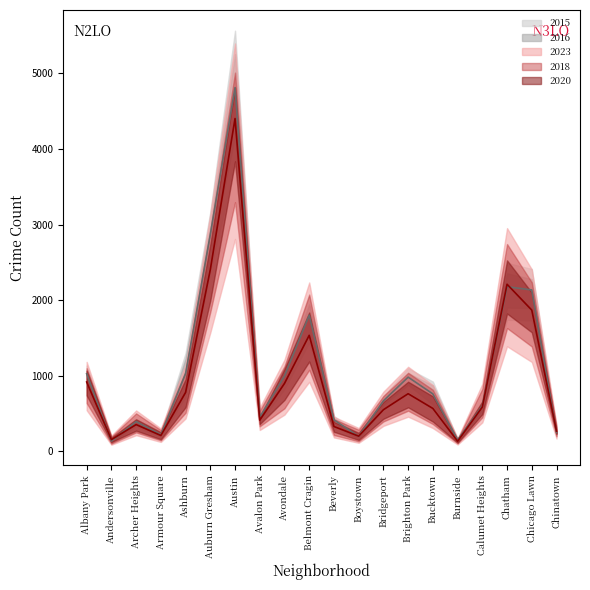

What is the approximate value of 2015 at Burnside, to the nearest 50?

150